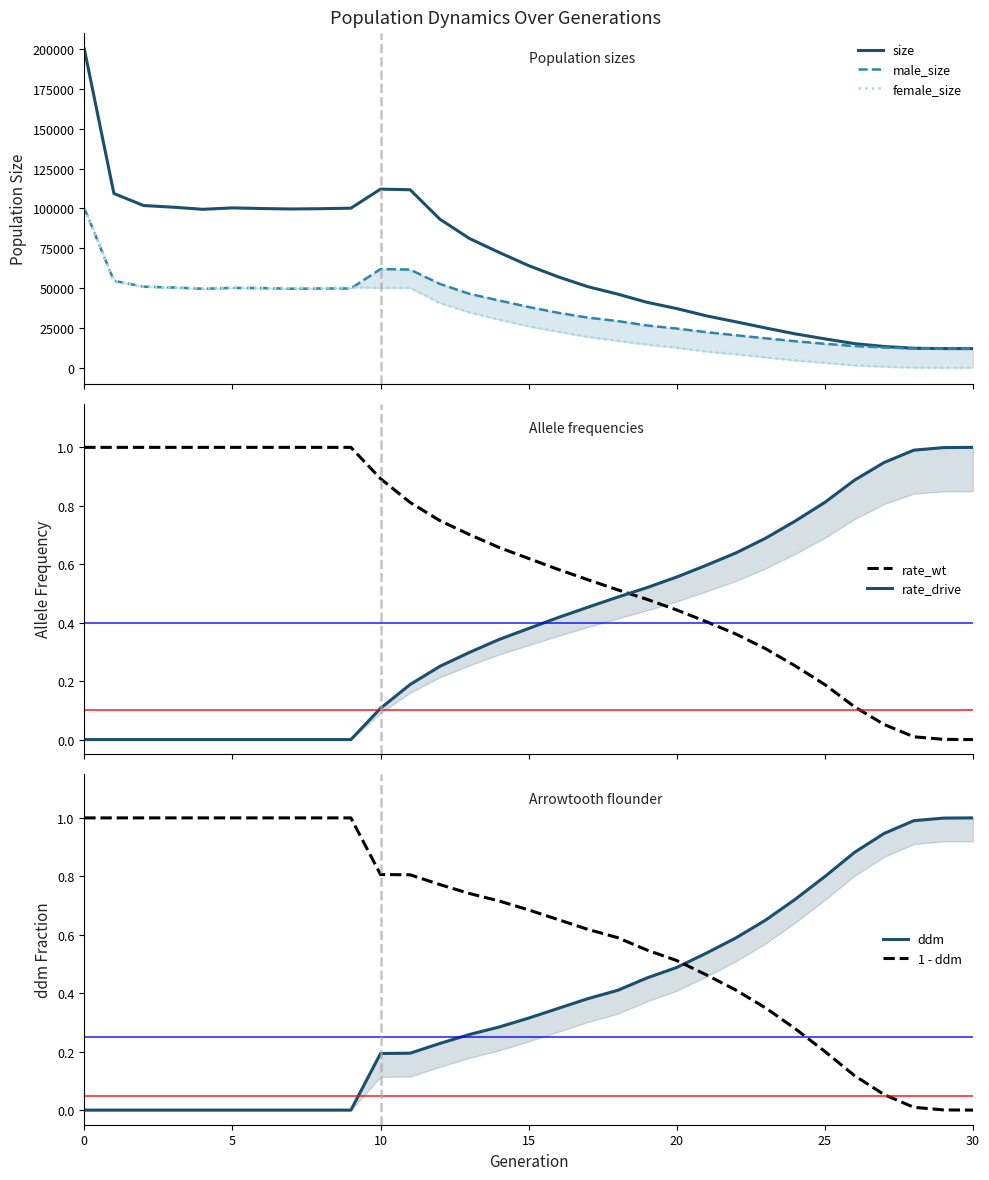

At which label is female_size closest to 49912?

6